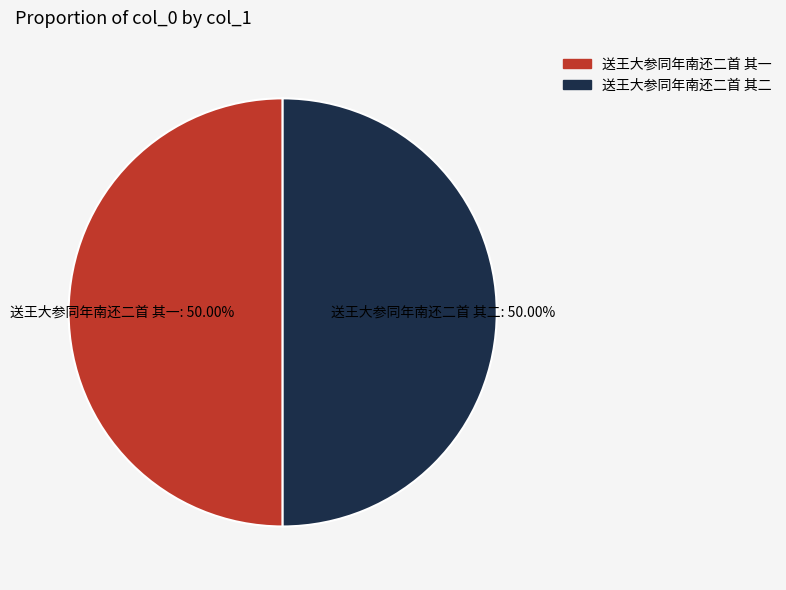

Approximately how many times larger is the value at 送王大参同年南还二首 其二 compared to 送王大参同年南还二首 其一?

1.0